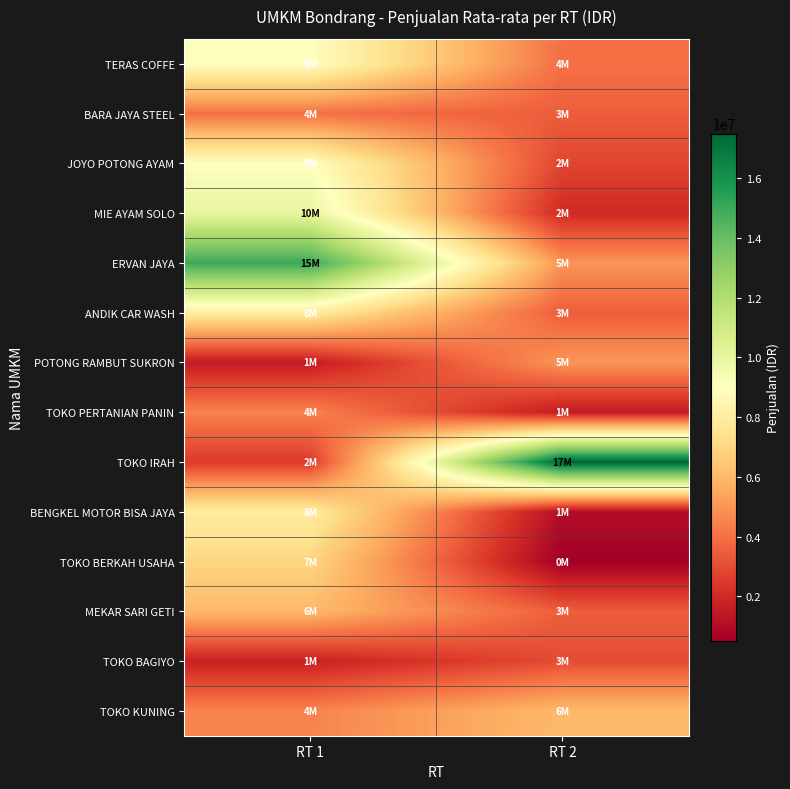

What is the minimum value shown in the chart?

500000